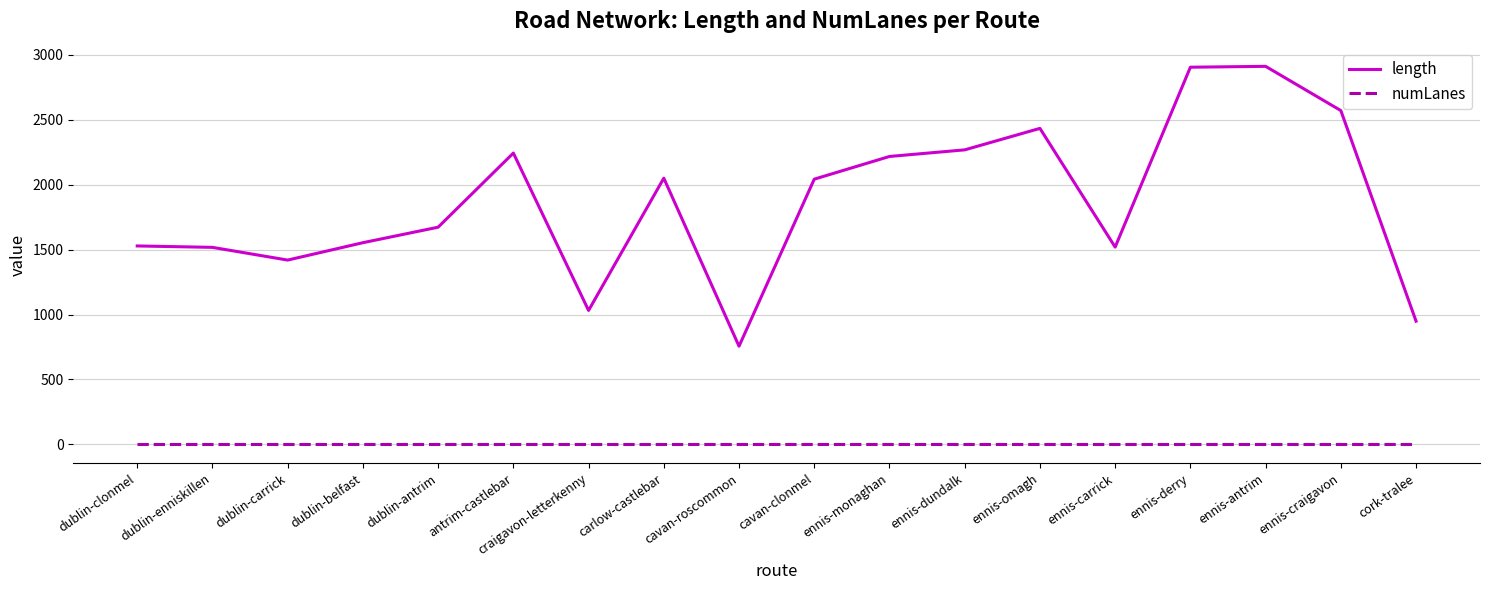

At which label is length closest to 1833?

dublin-antrim